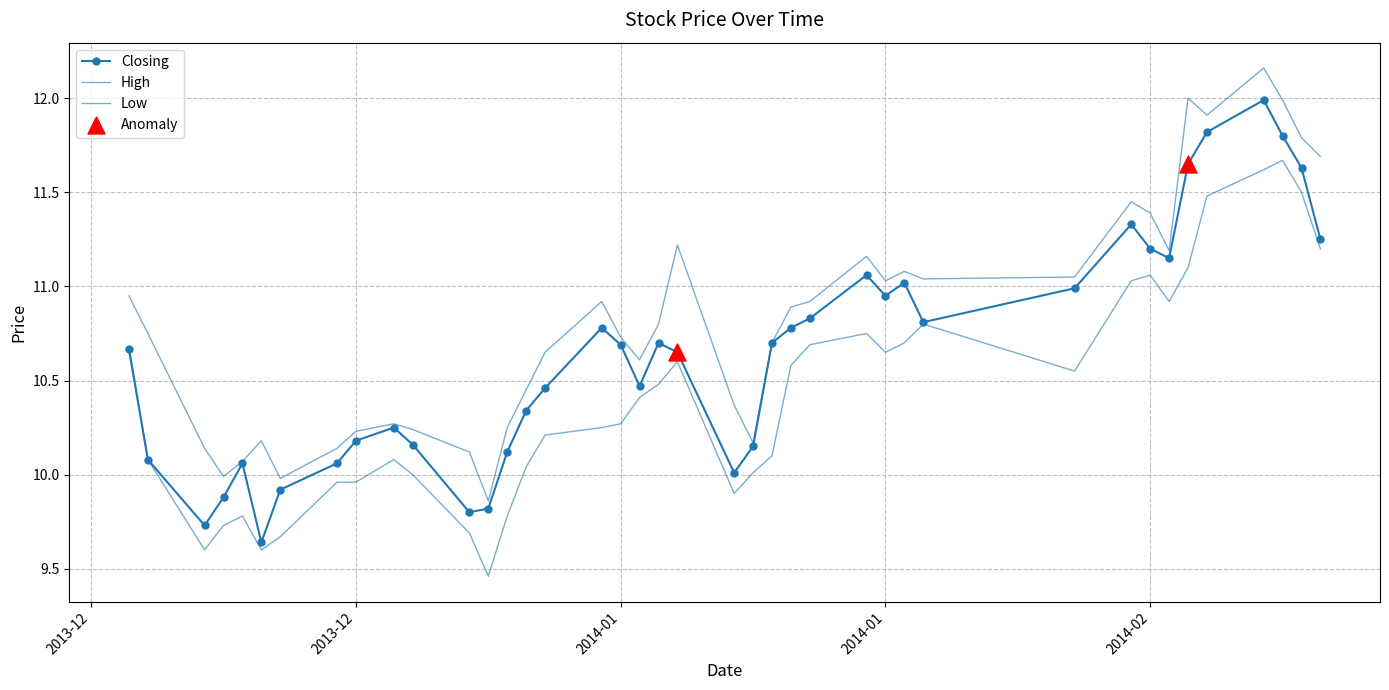

What are all the series names shown in the legend?

Closing, High, Low